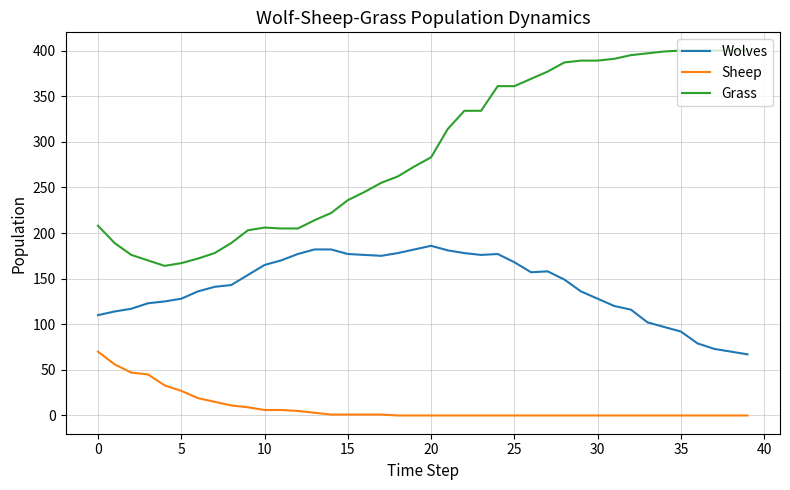

Which series has the largest total across all categories?

Grass